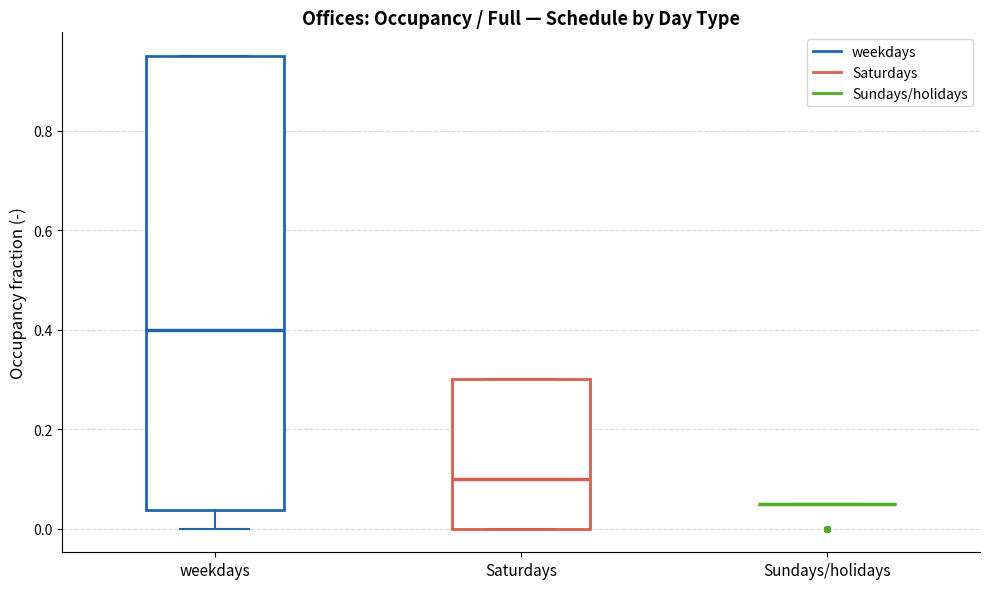

Where is the upper edge of the box for weekdays on the y-axis? The values are not printed on the chart, so give them approximately, as read against the axis.

0.96